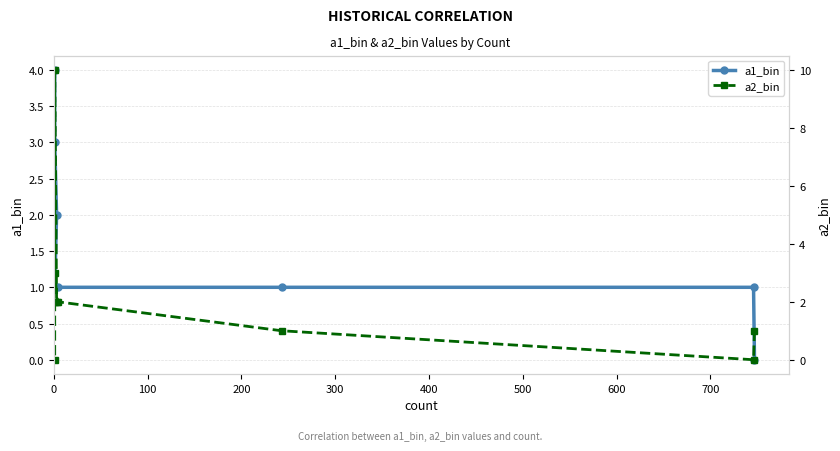

At 400, list the series in order from smallest to largest.

a1_bin, a2_bin